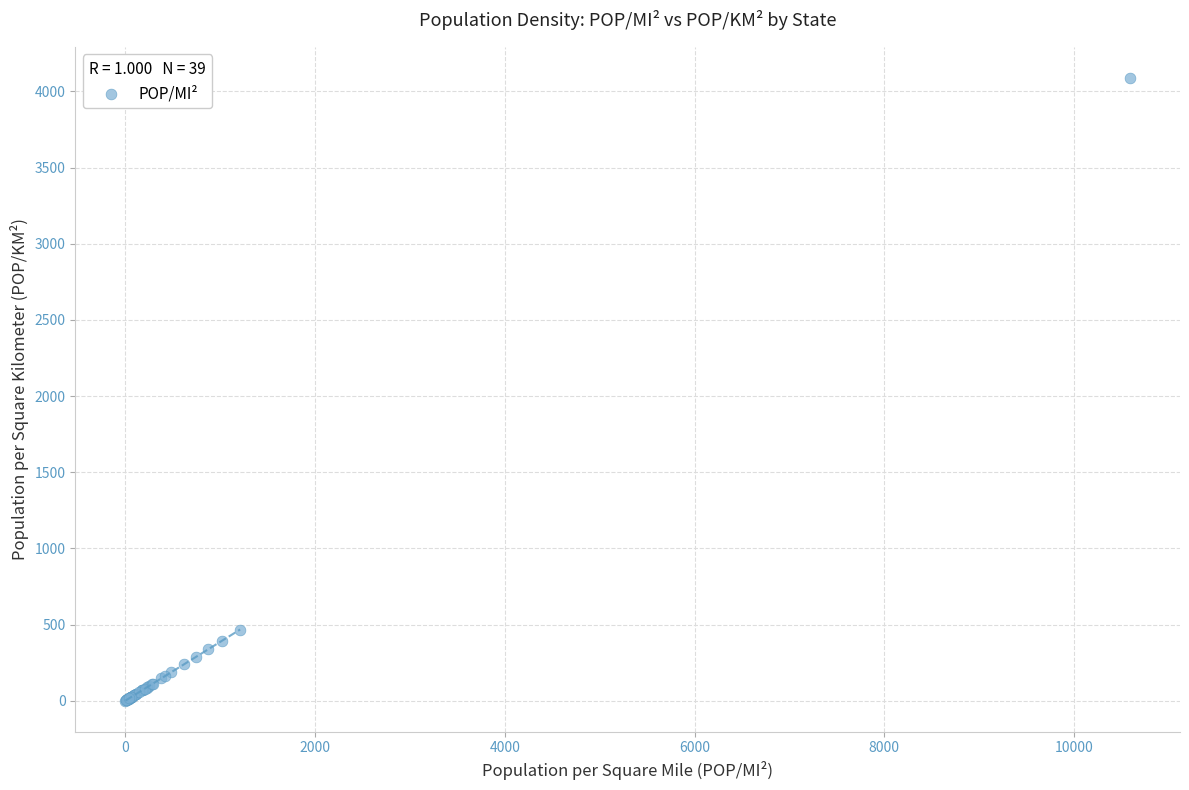

What Y value in the scatter plot is closest to 2044?

467.2